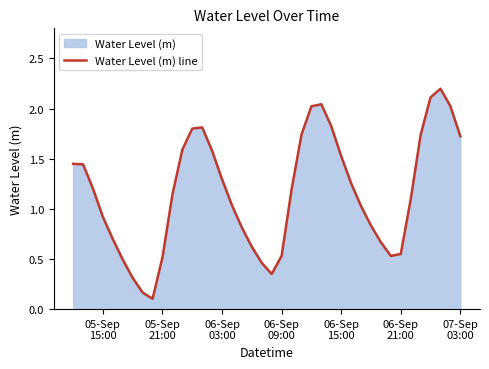

What is the greatest value displayed?

2.2